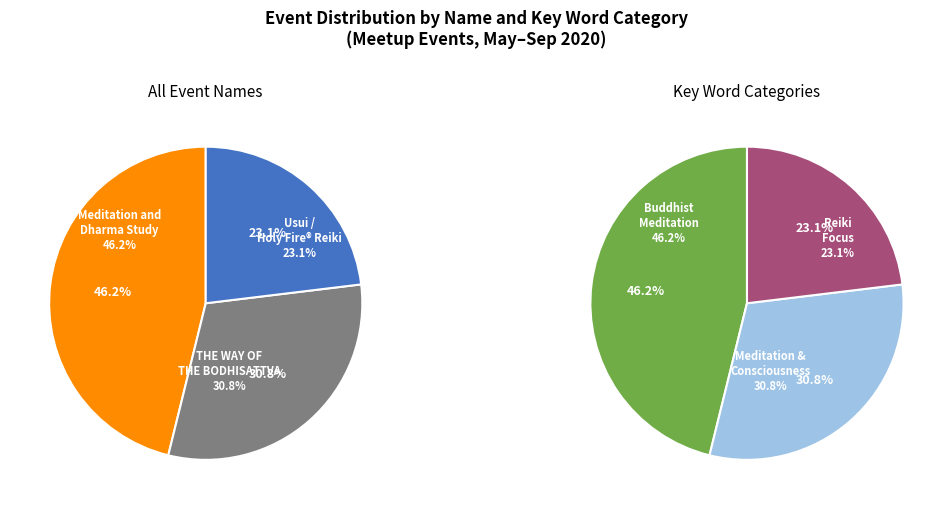

Is it true that Meditation and Dharma Study is 59% of the pie?

False